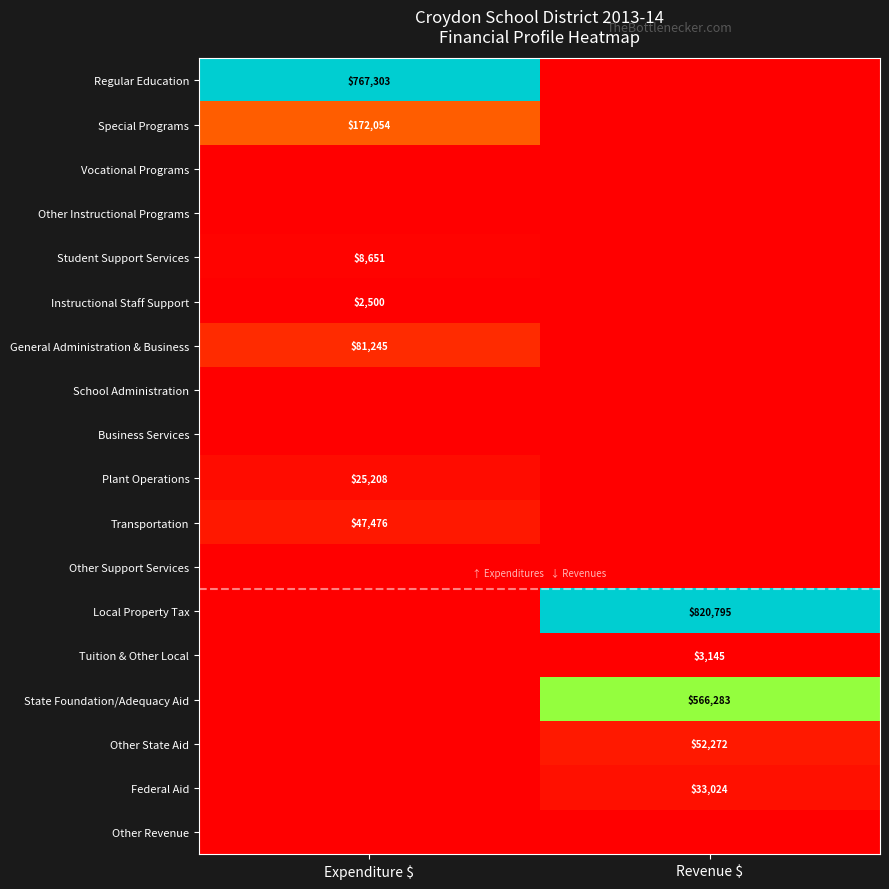

Is it true that Transportation equals 10346 at Expenditure $?

False